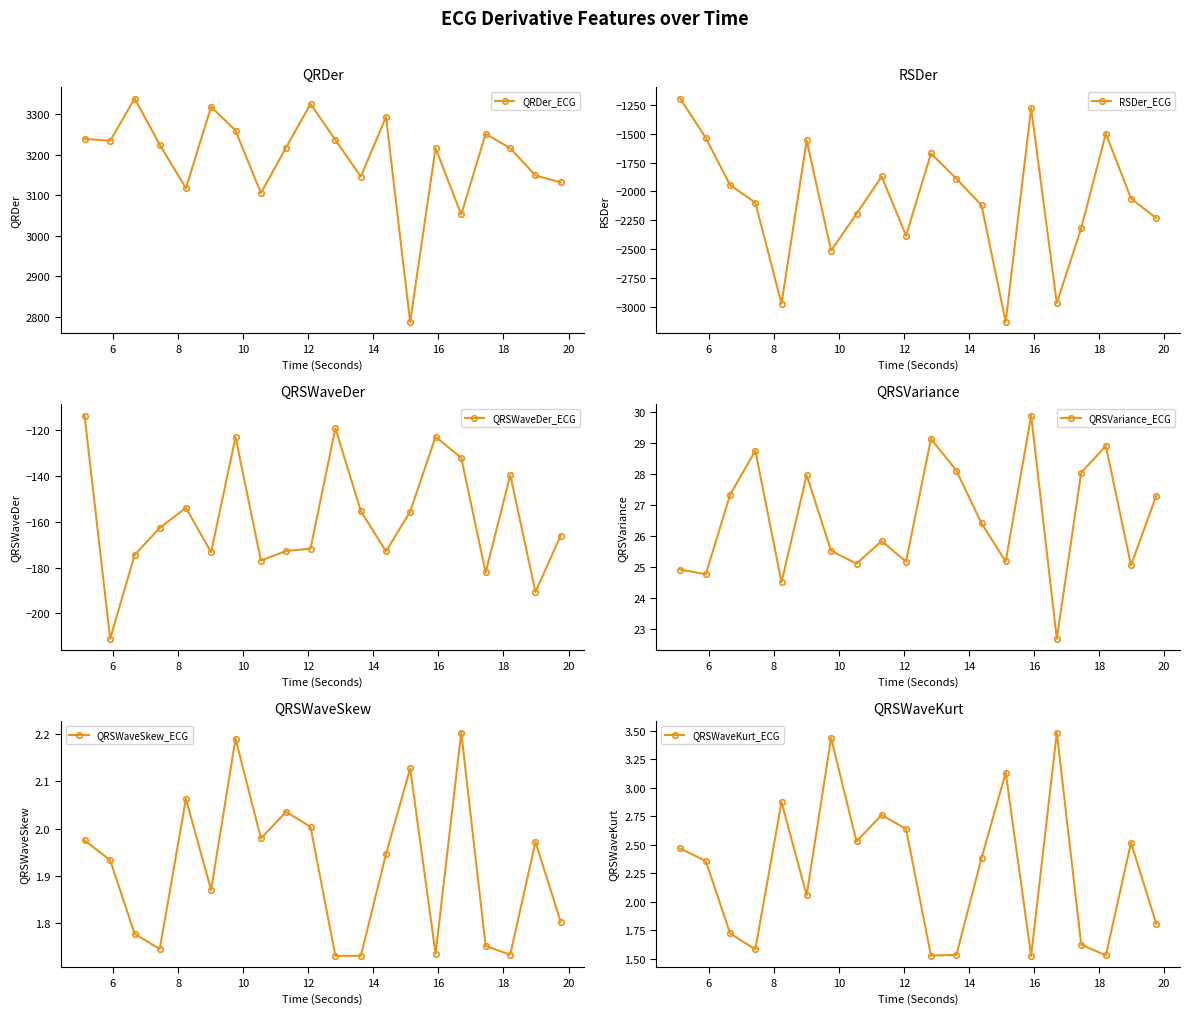

What is the highest value of the QRDer_ECG series?

3339.4